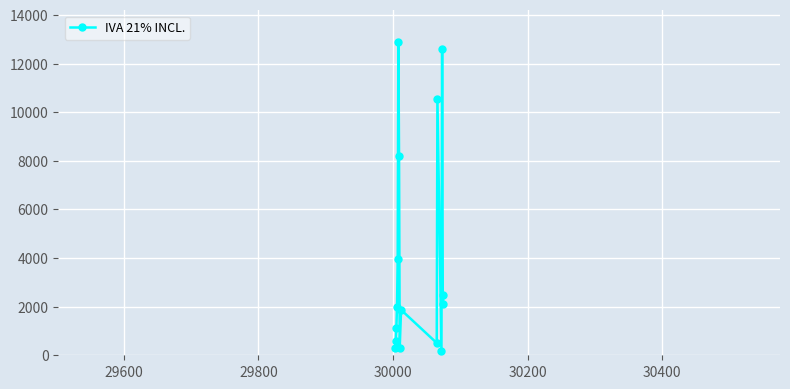

True or false: there are more than 2 points higher than both neighbors.

True